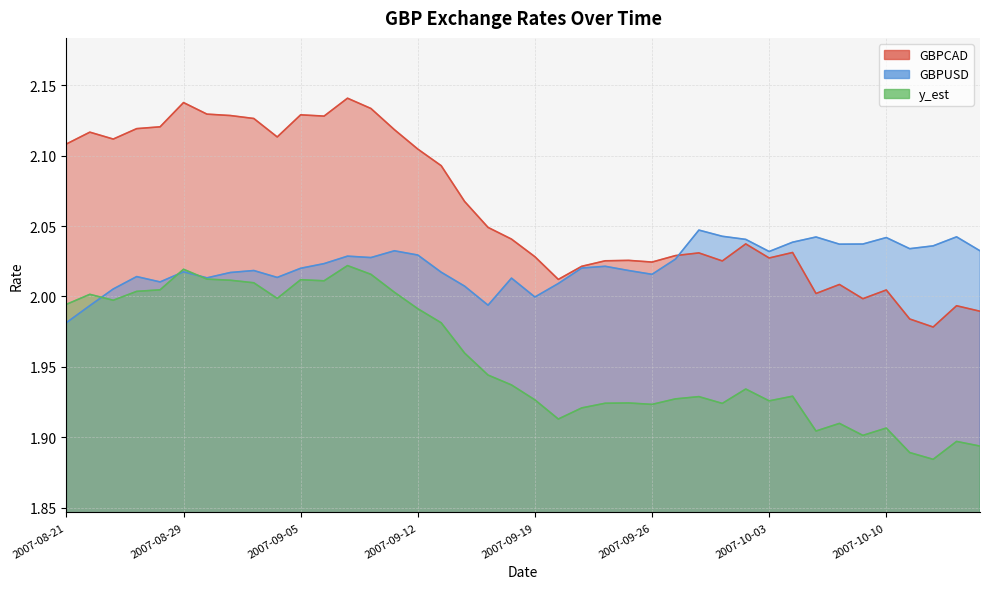

Which series has the largest total across all categories?

GBPCAD